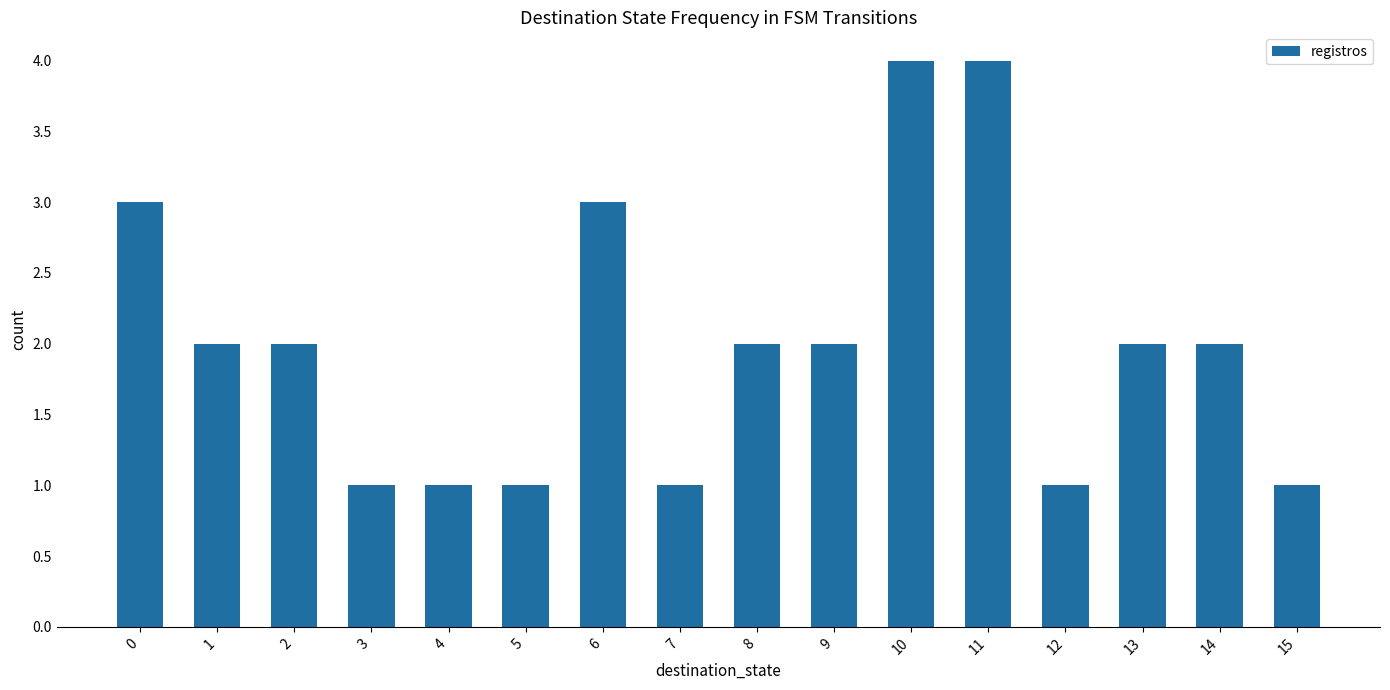

The value at 12 is 1. True or false?

True